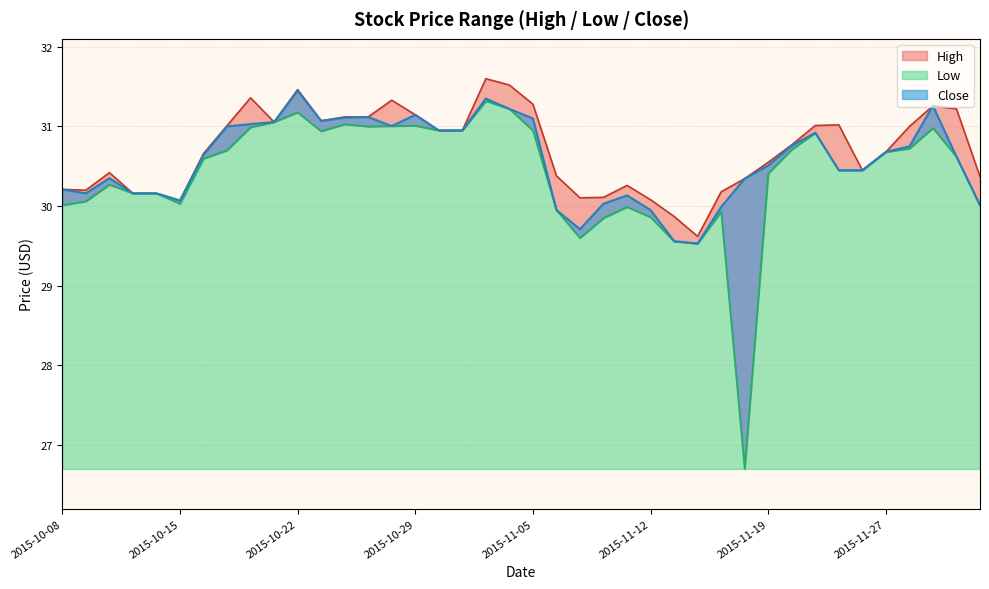

How many lines are shown in the chart?

3